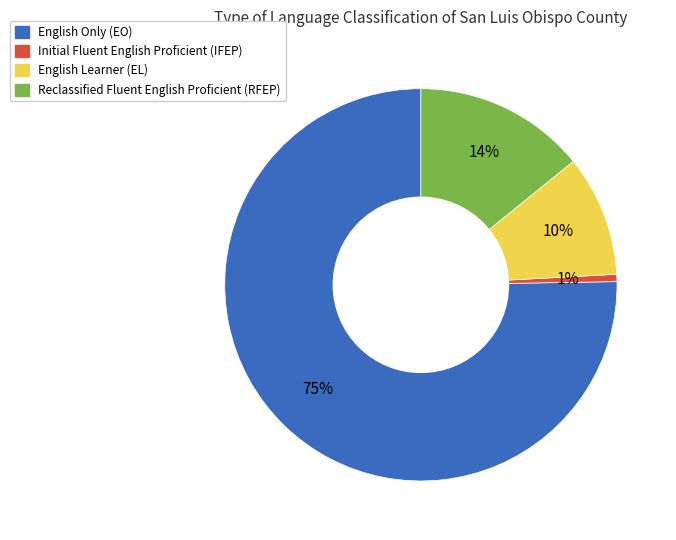

To the nearest percent, what is the average slice percentage?

25%